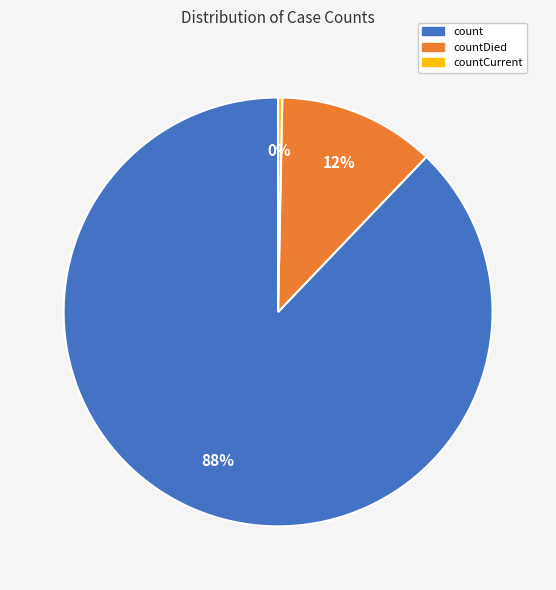

To the nearest percent, what is the difference between the largest and smallest slice percentages?

88%